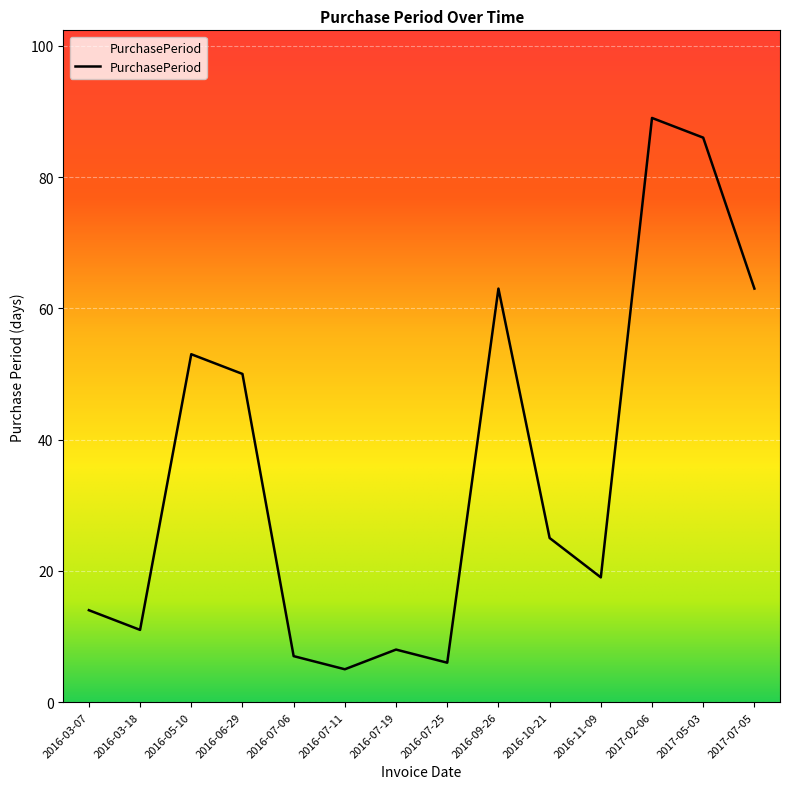

Reading left to right, list all the values displayed in this chart.

2016-03-07=14	2016-03-18=11	2016-05-10=53	2016-06-29=50	2016-07-06=7	2016-07-11=5	2016-07-19=8	2016-07-25=6	2016-09-26=63	2016-10-21=25	2016-11-09=19	2017-02-06=89	2017-05-03=86	2017-07-05=63